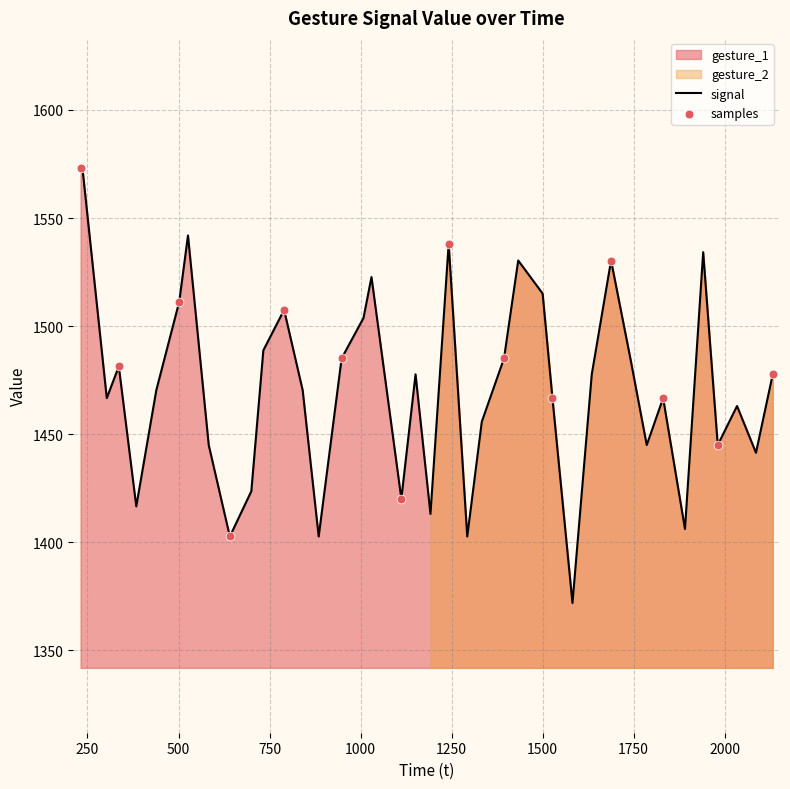

Which series has the largest Y range (max minus min)?

gesture_1